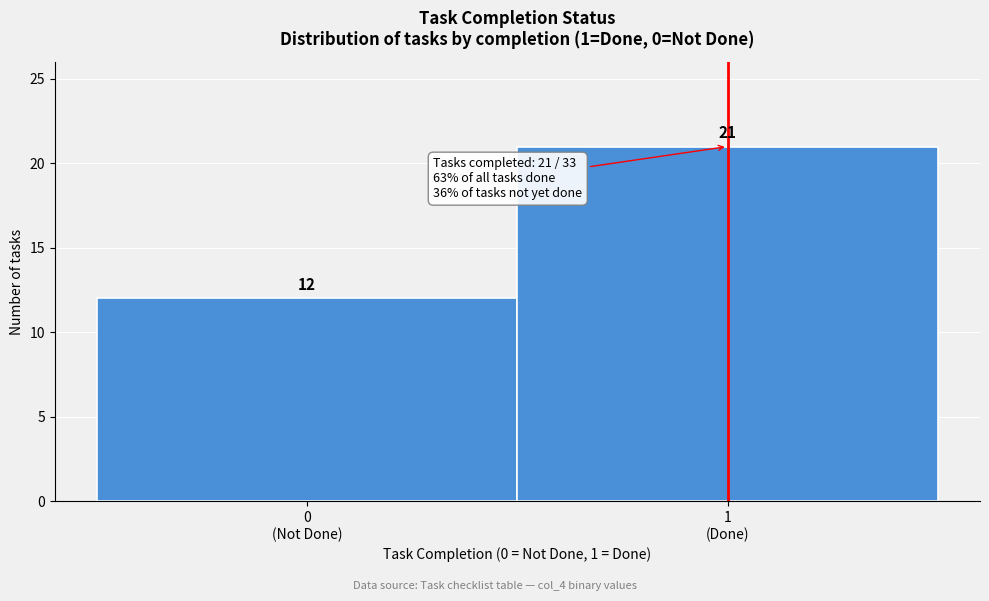

Reading left to right, what are all the values shown in this chart?

12	21